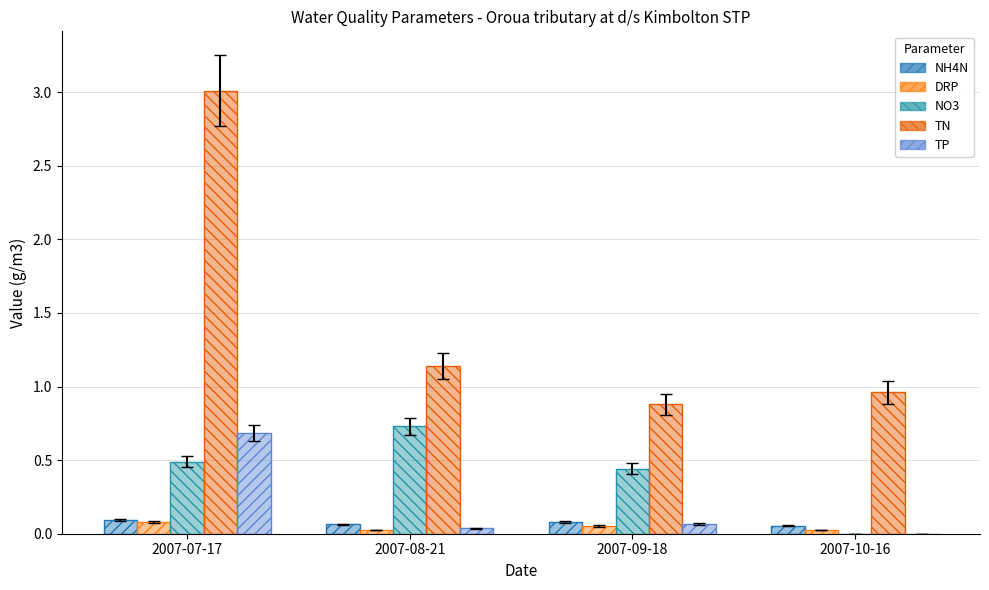

What is the difference between the maximum and minimum values in the TP series?

0.7